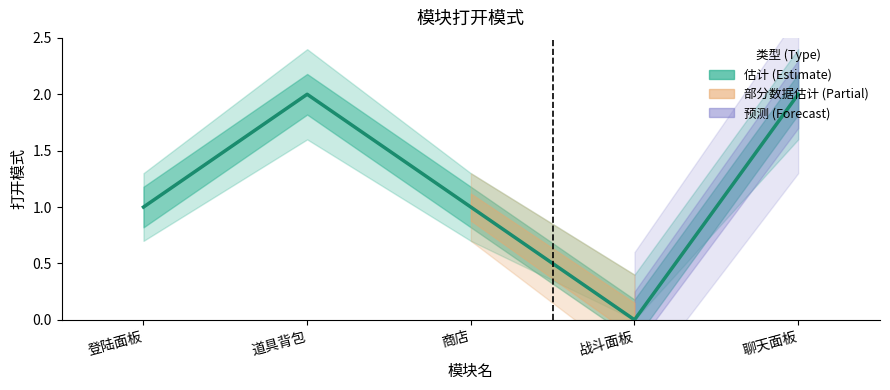

Is it true that the value at 战斗面板 is 1?

False